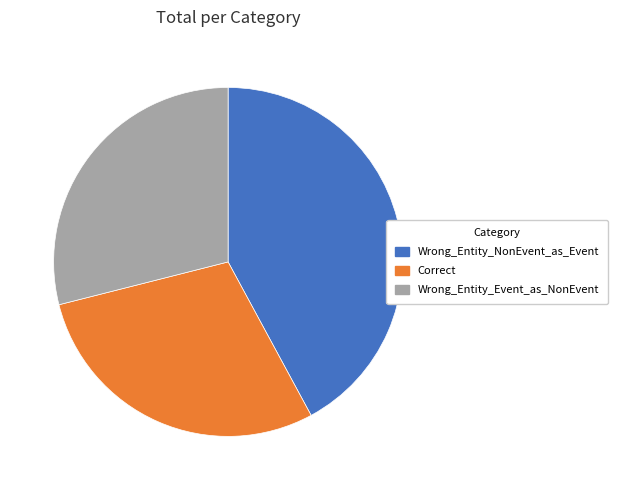

Which slice is the largest?

Wrong_Entity_NonEvent_as_Event